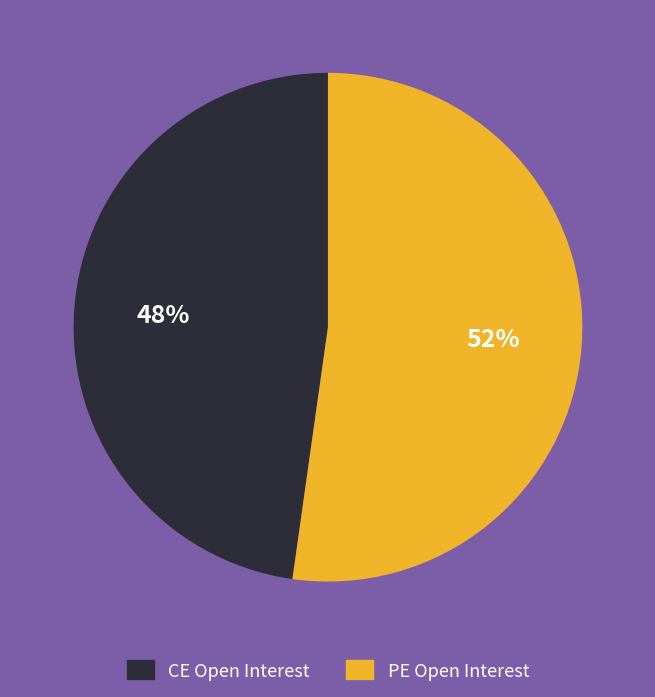

Does any single category account for the majority?

Yes